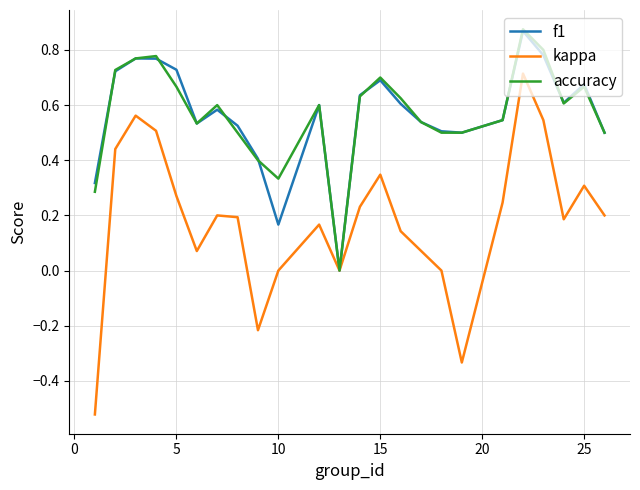

Which series has the largest range (max minus min)?

kappa